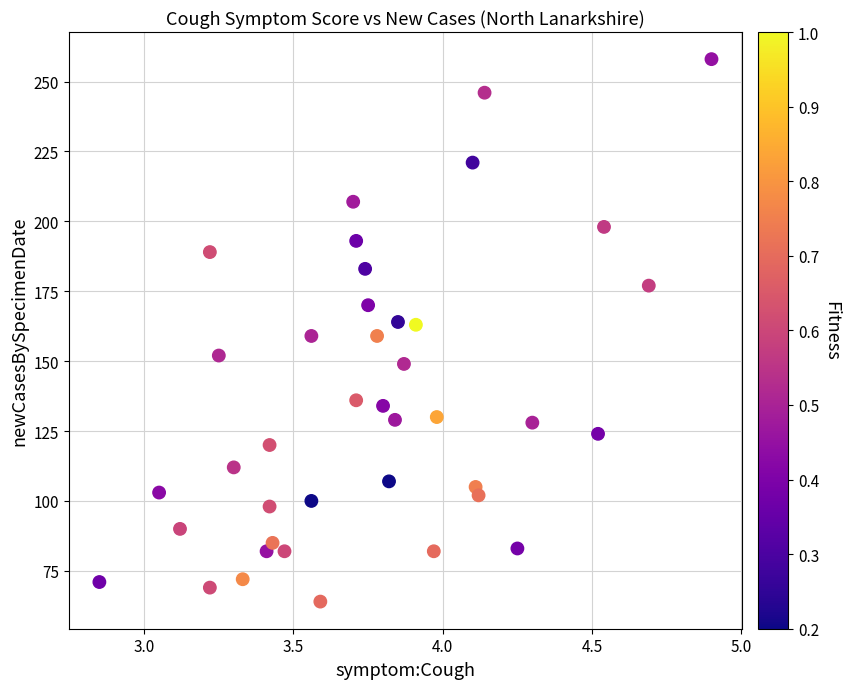

Count the number of points in this scatter plot.

40